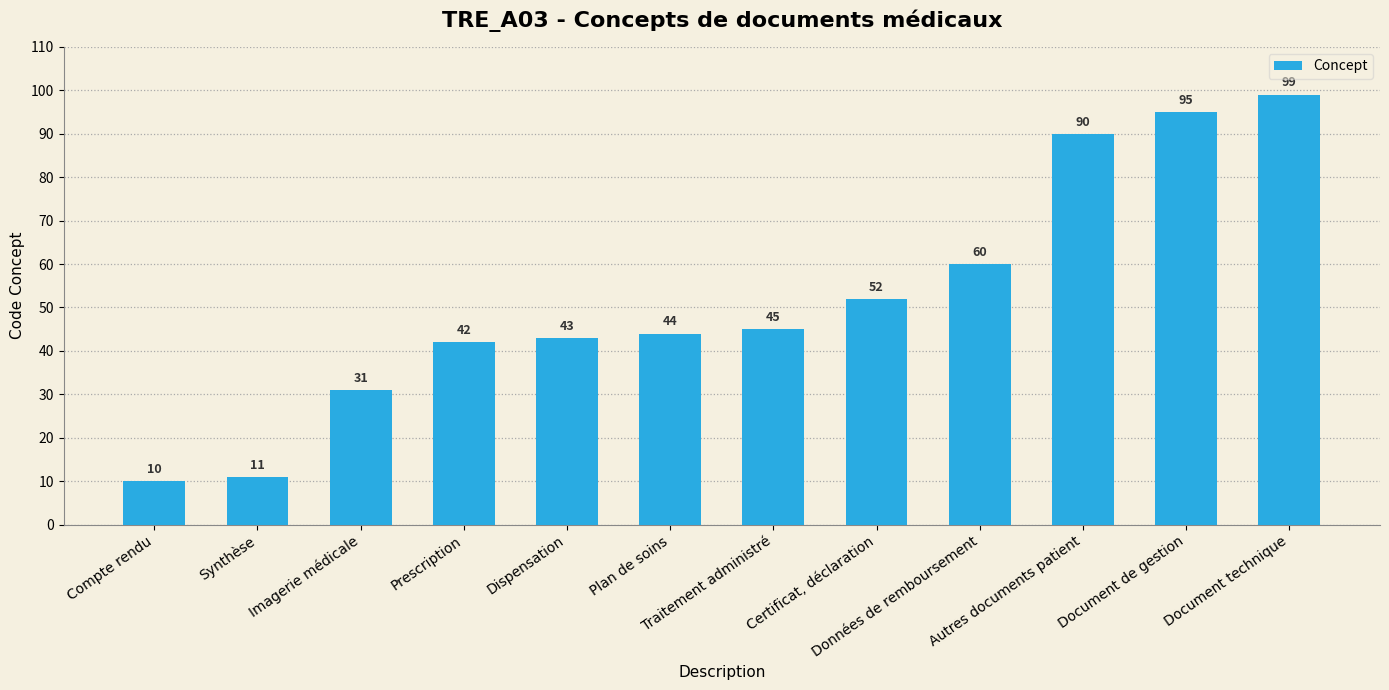

Reading left to right, extract all data points from this chart.

Compte rendu=10	Synthèse=11	Imagerie médicale=31	Prescription=42	Dispensation=43	Plan de soins=44	Traitement administré=45	Certificat, déclaration=52	Données de remboursement=60	Autres documents patient=90	Document de gestion=95	Document technique=99